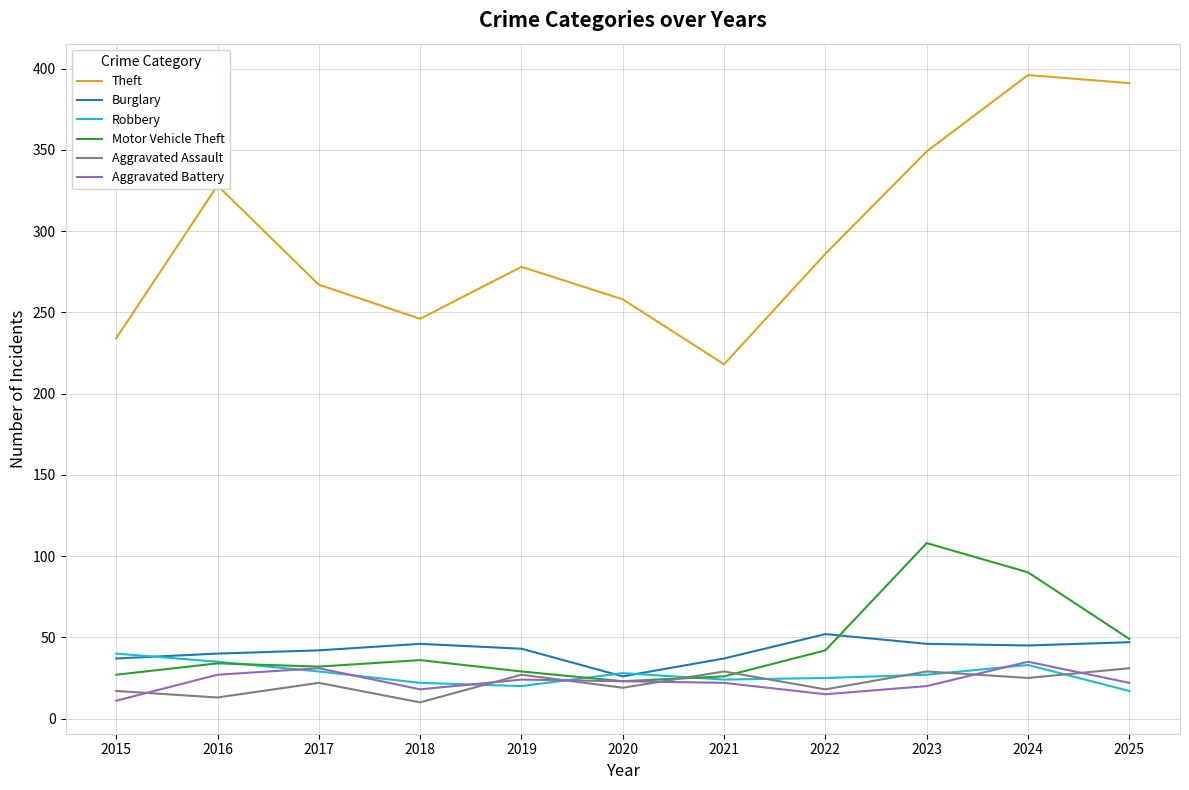

What is the sum of all Theft values?

3251